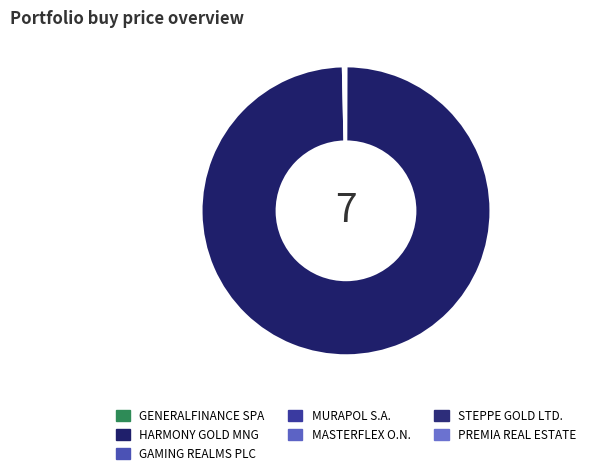

Is it true that HARMONY GOLD MNG is 99% of the pie?

False